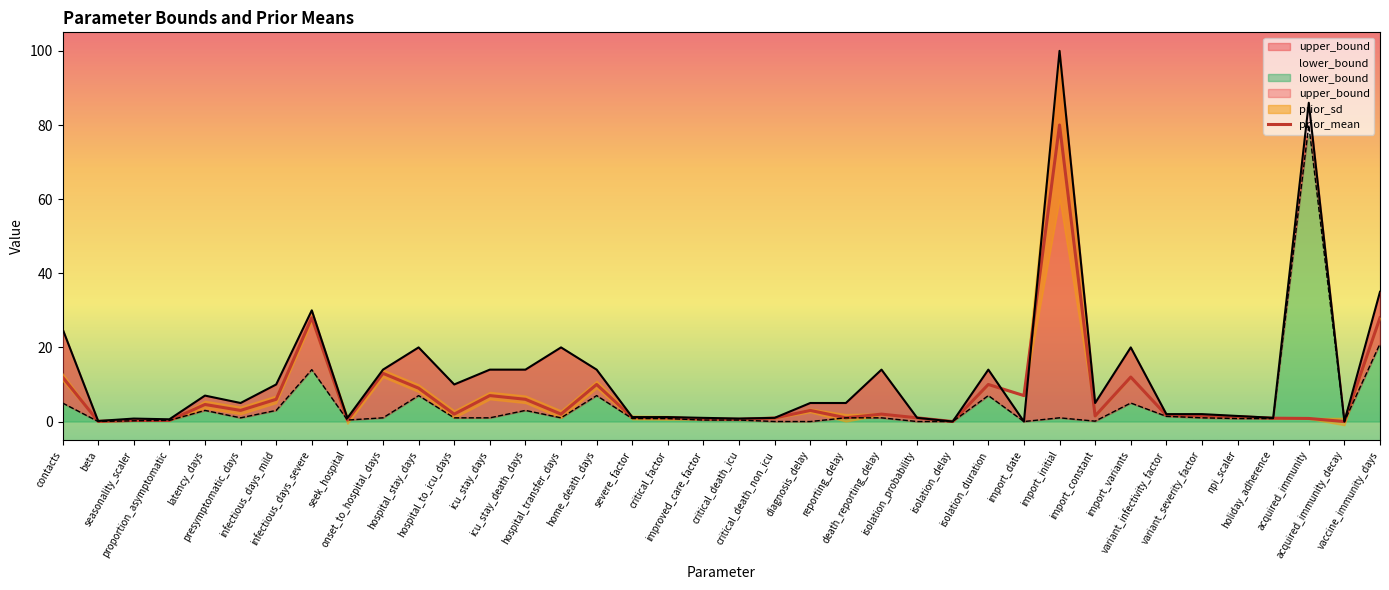

What is the maximum value shown in the chart?

100.0